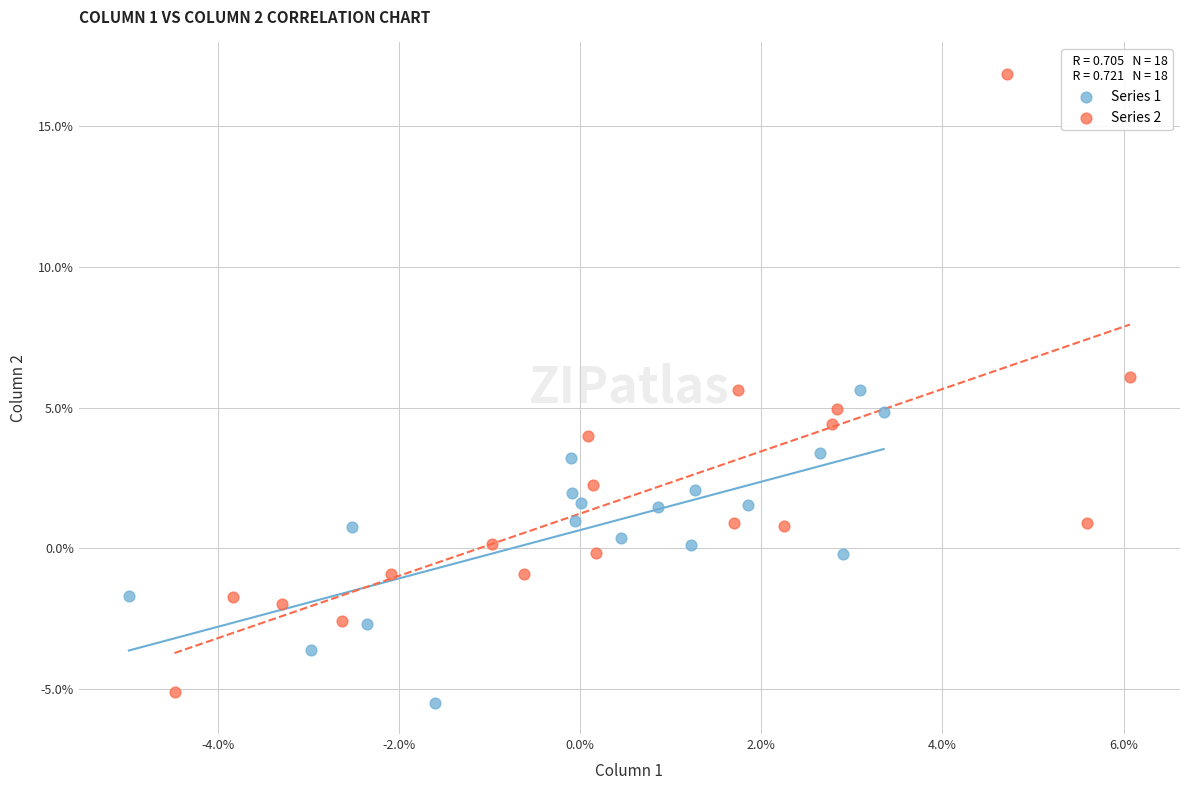

Which series reaches the minimum Y coordinate?

Series 1